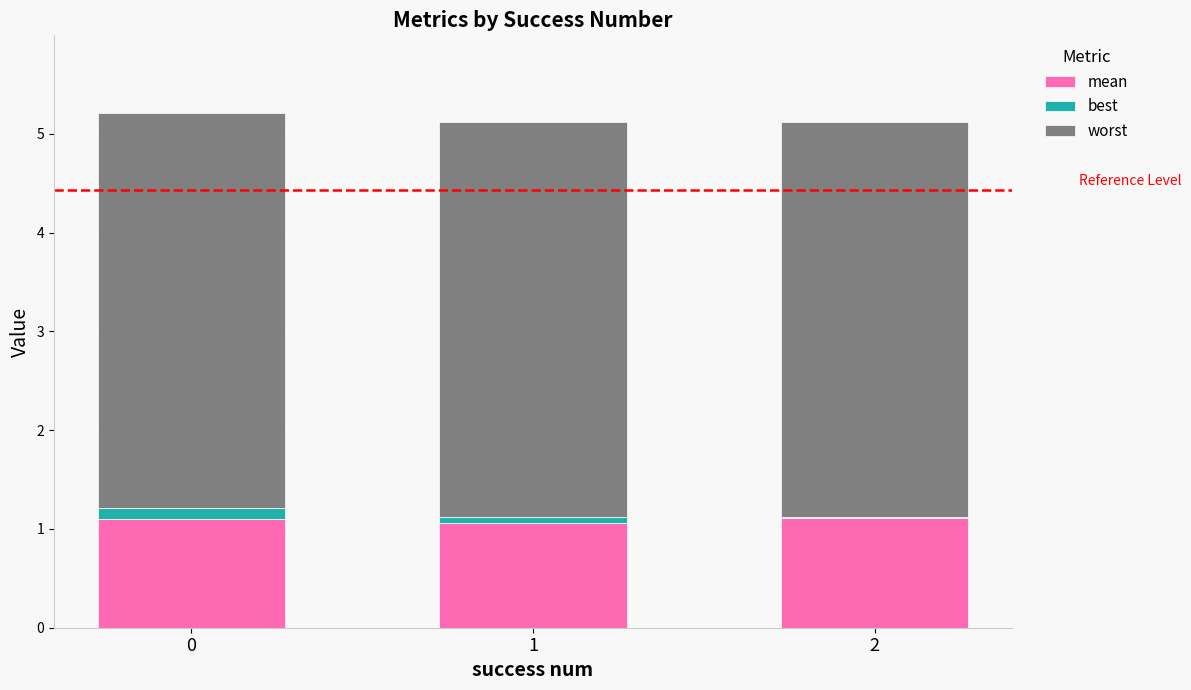

Read the mean value at 1.

1.1